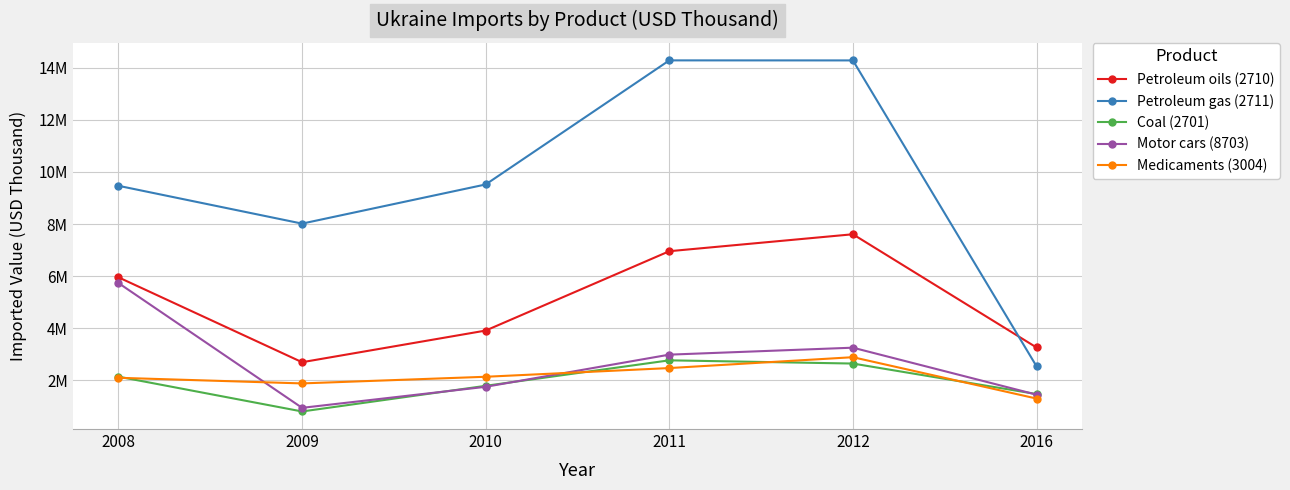

What are all the series names shown in the legend?

Petroleum oils (2710), Petroleum gas (2711), Coal (2701), Motor cars (8703), Medicaments (3004)